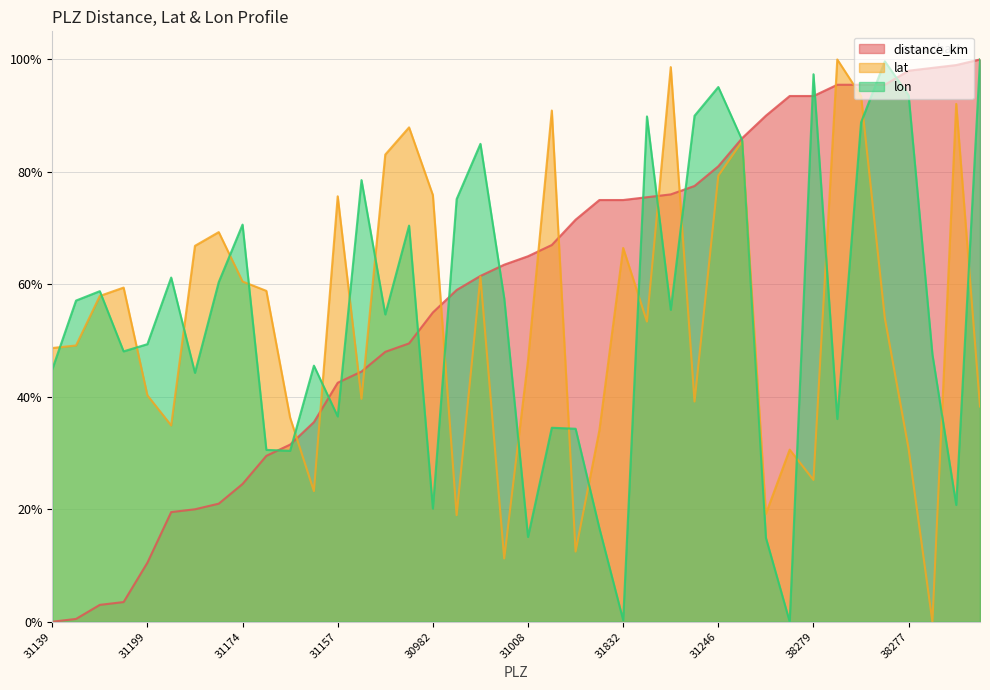

True or false: lon and lat intersect in this chart.

True